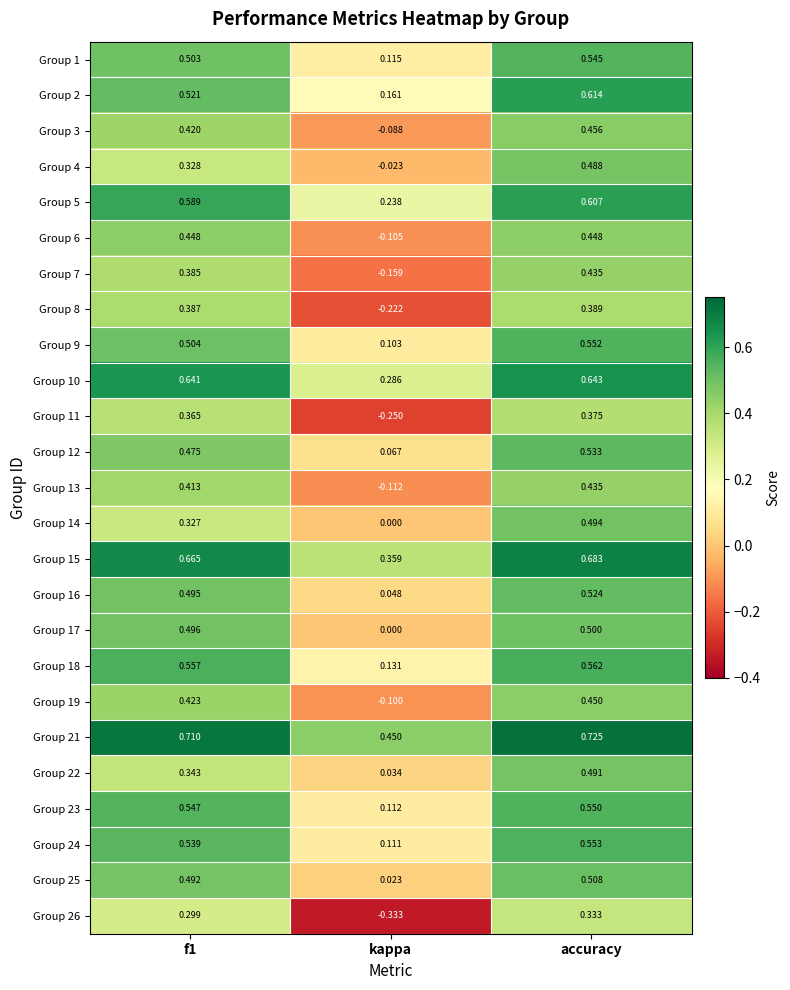

Where is Group 9 nearest to the value 0?

kappa